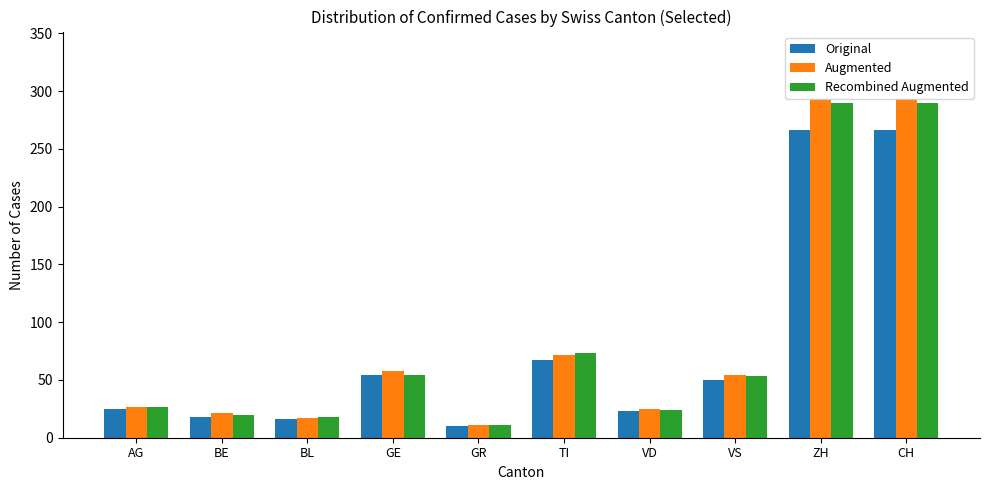

What is the value of the Recombined Augmented bar at the 4th from the left?

54